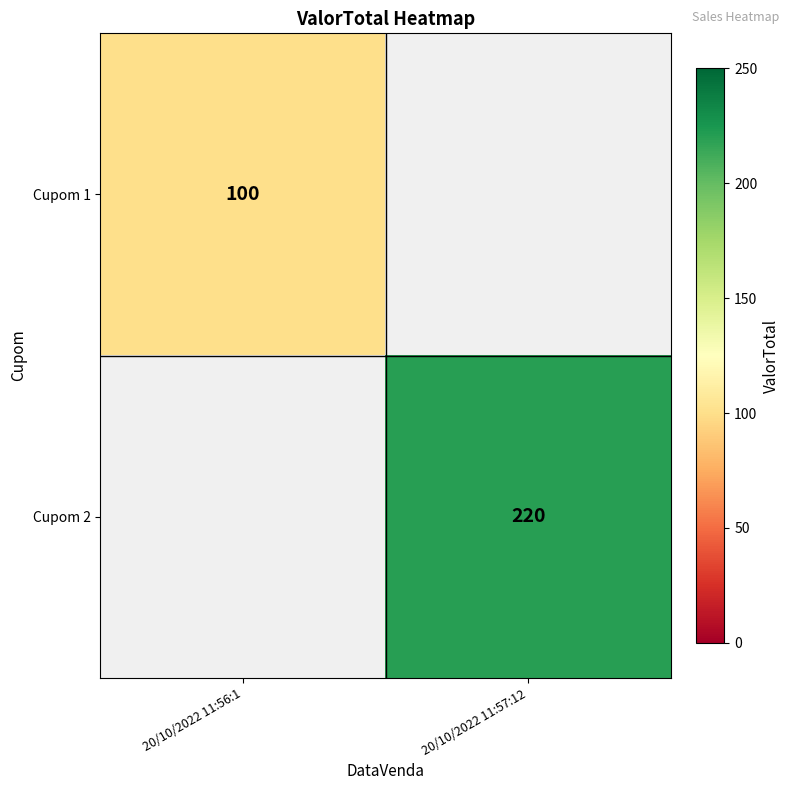

True or false: Cupom 1 has a value of 100 at 20/10/2022 11:56:1.

True